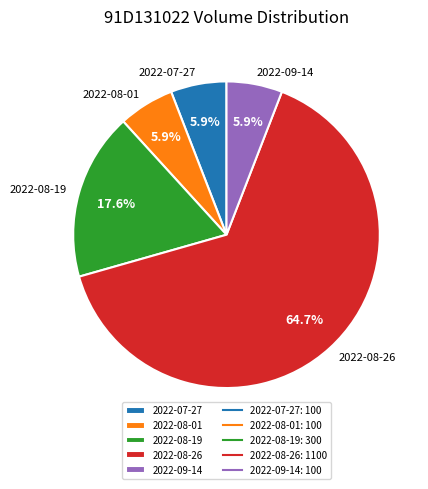

Between 2022-08-19 and 2022-08-26, which is larger?

2022-08-26